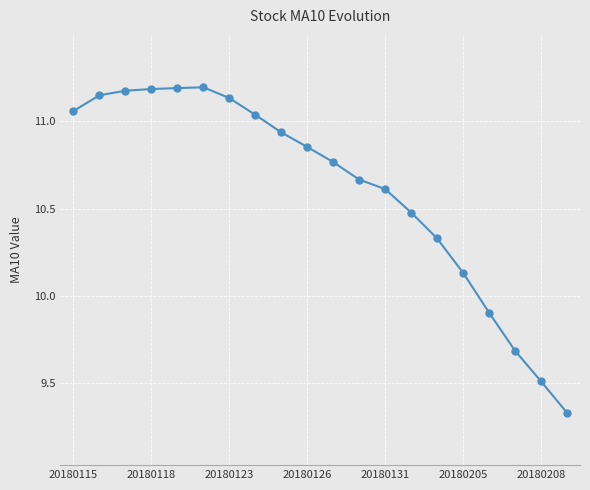

What is the difference between the second highest and minimum values?

1.9